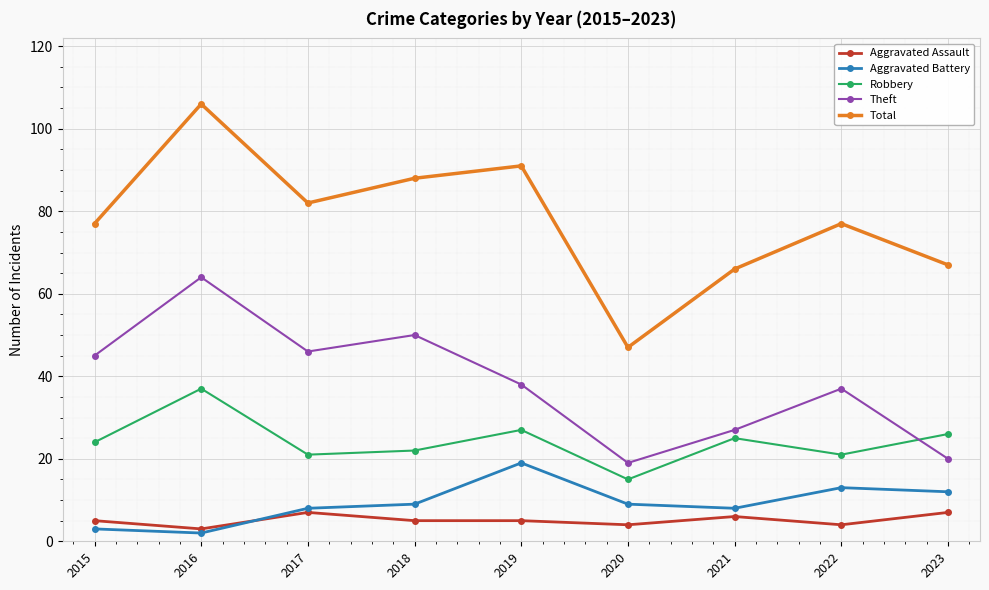

What is the value of the Theft point at the 9th from the left?

20